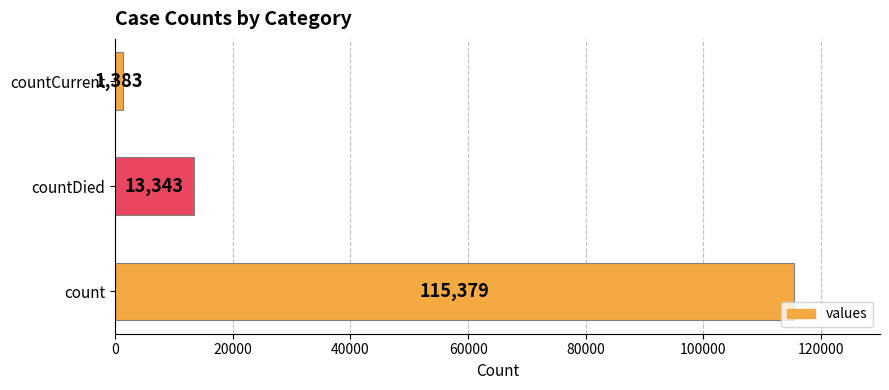

What is the difference between the maximum and second lowest values?

102036